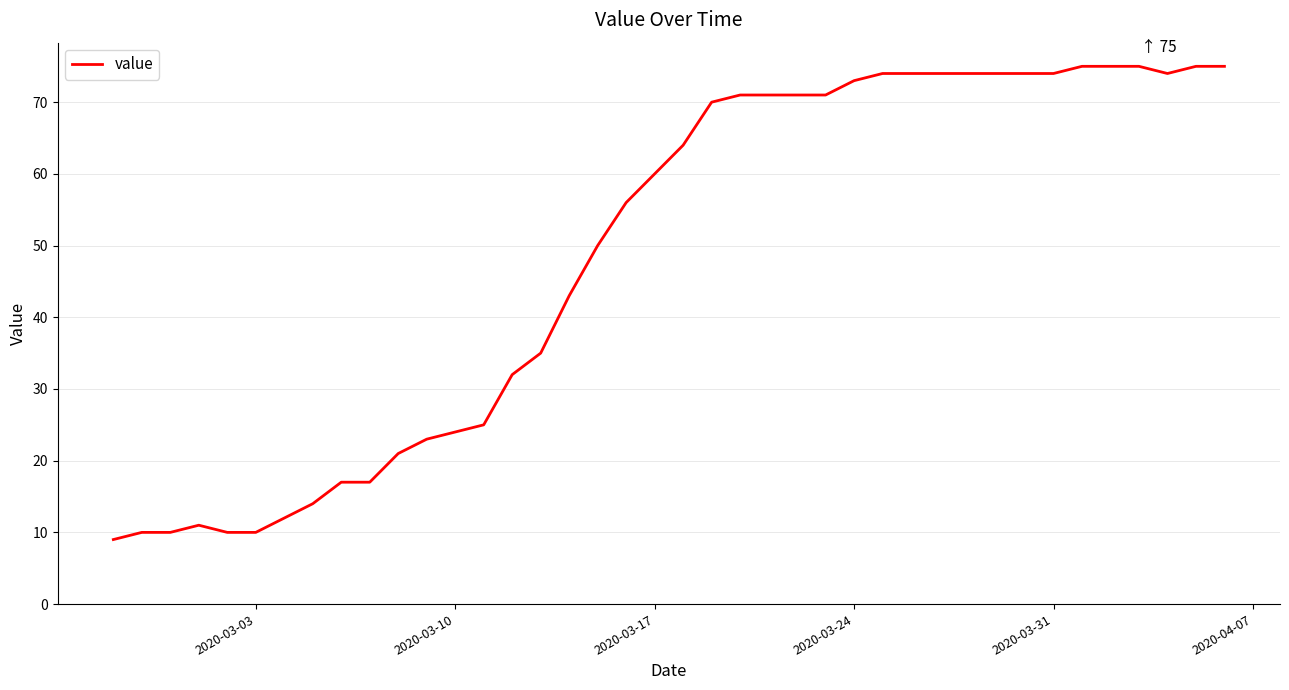

What is the difference between the maximum and minimum values?

66